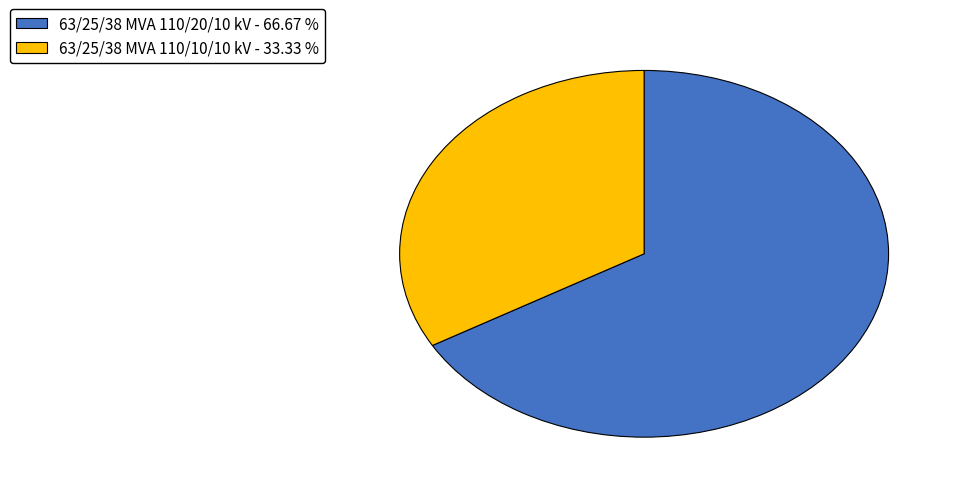

What is the ratio of the value at 63/25/38 MVA 110/20/10 kV to the value at 63/25/38 MVA 110/10/10 kV?

2.0